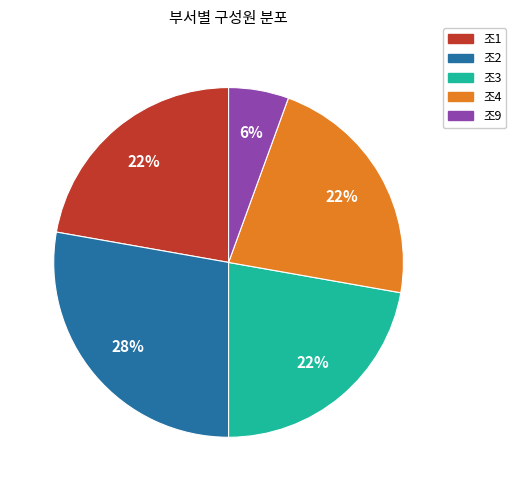

How many segments does this pie chart have?

5